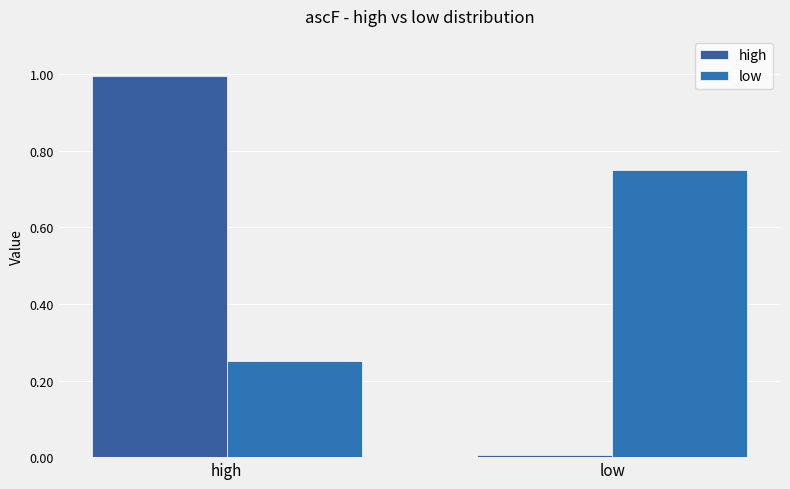

What is the label of the 2nd bar from the right?

high